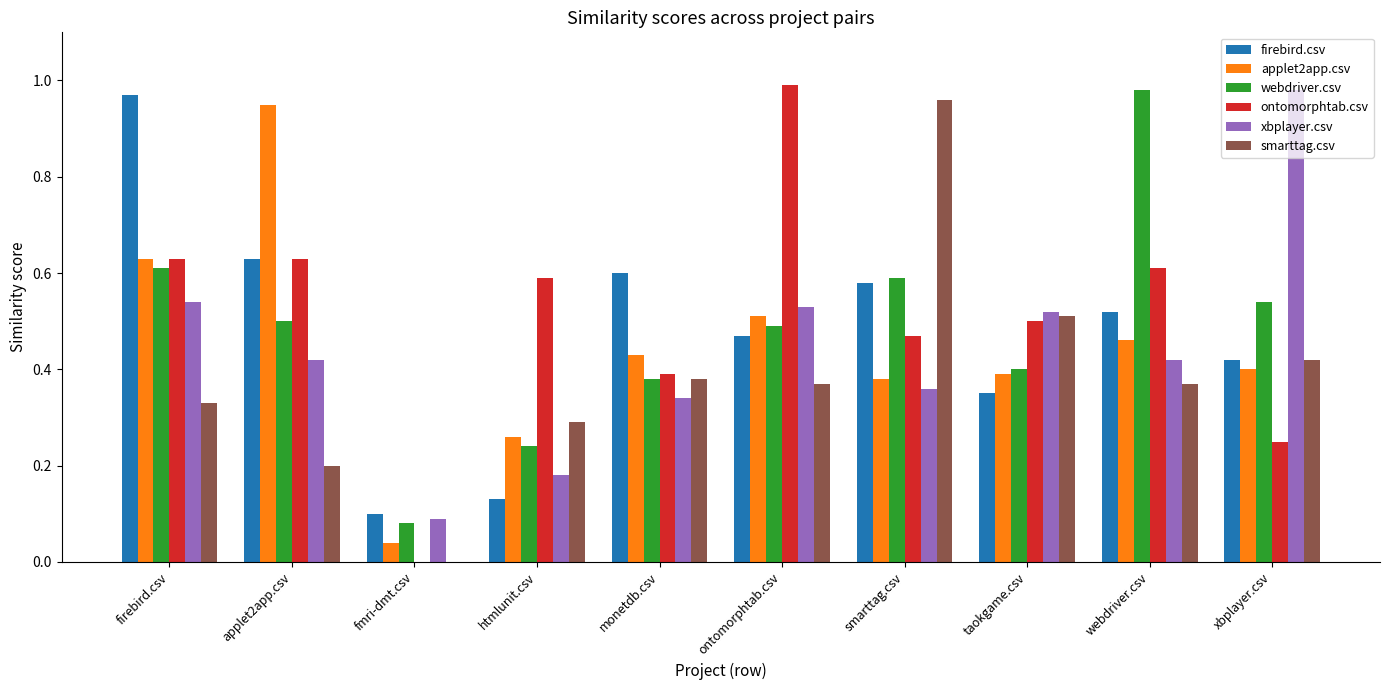

At which label does xbplayer.csv reach its peak?

xbplayer.csv